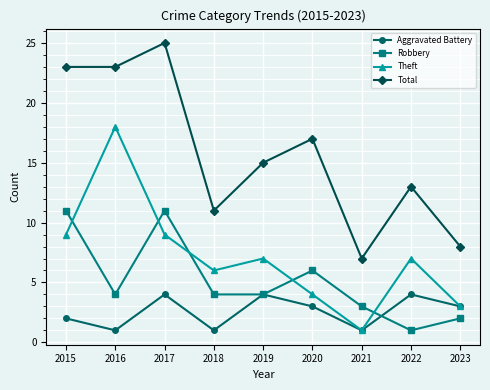

Is this an area chart (filled region under the line)?

No